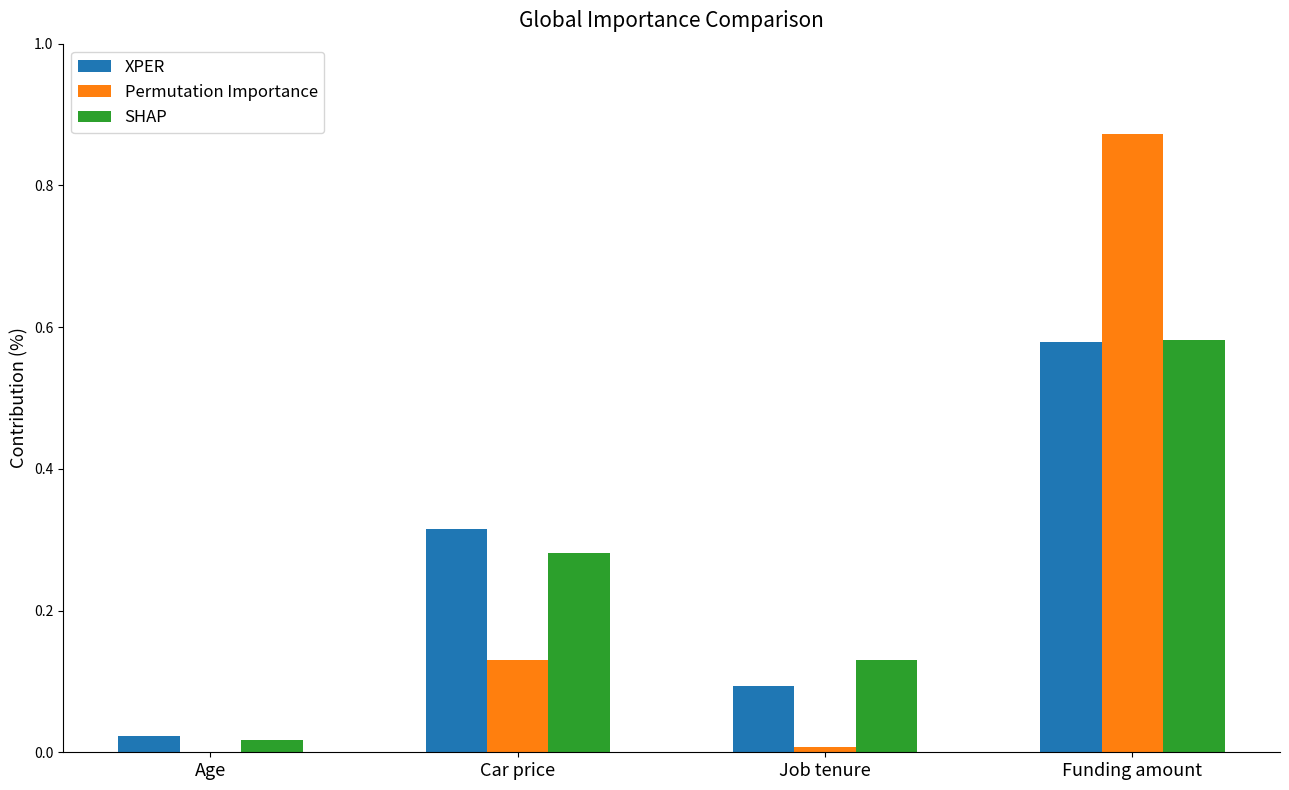

At which label is SHAP closest to 0?

Age